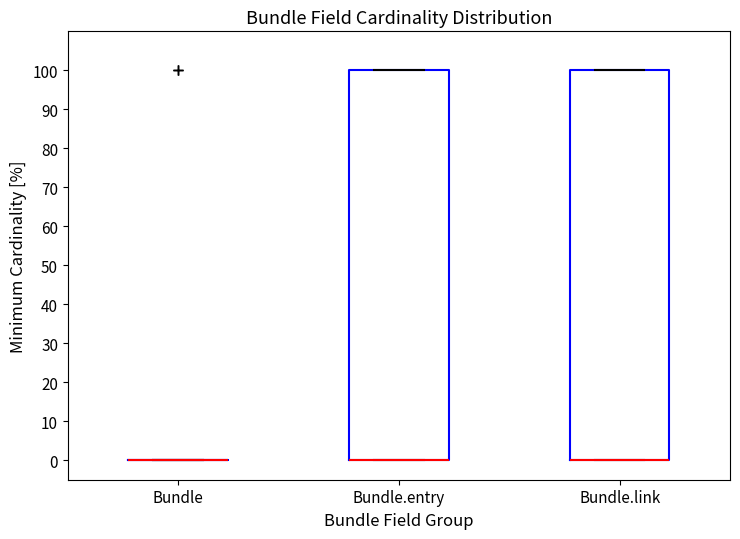

Where is the upper edge of the box for Bundle.link on the y-axis? The values are not printed on the chart, so give them approximately, as read against the axis.

100